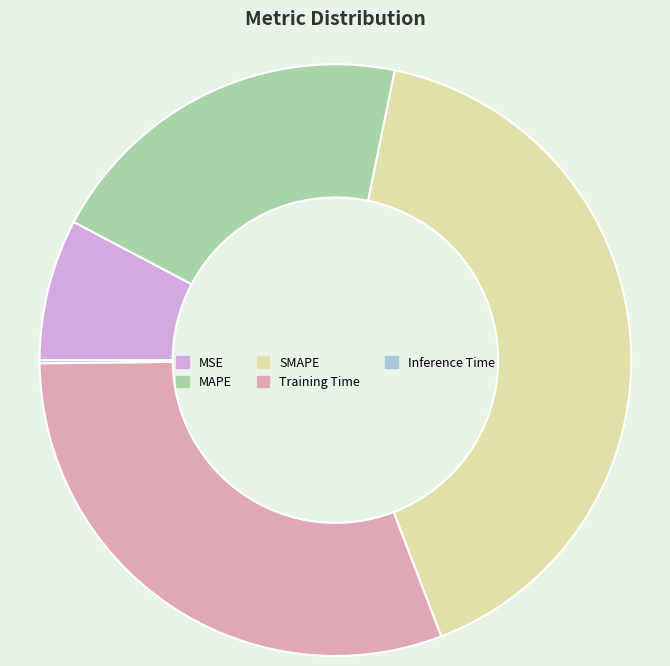

Which slice is the largest?

SMAPE